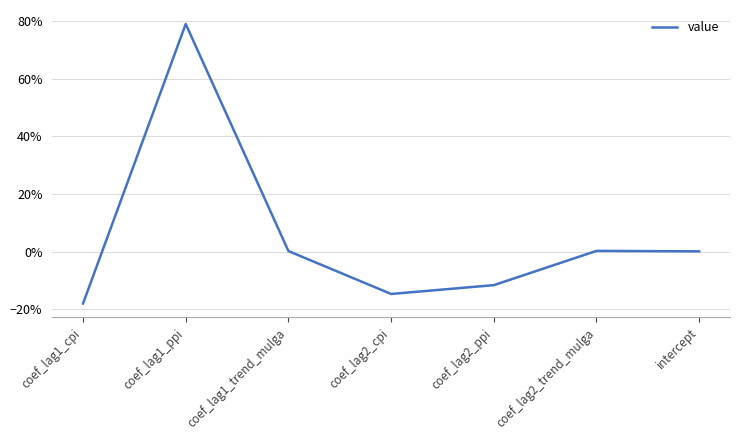

What position from the left is coef_lag1_trend_mulga?

3